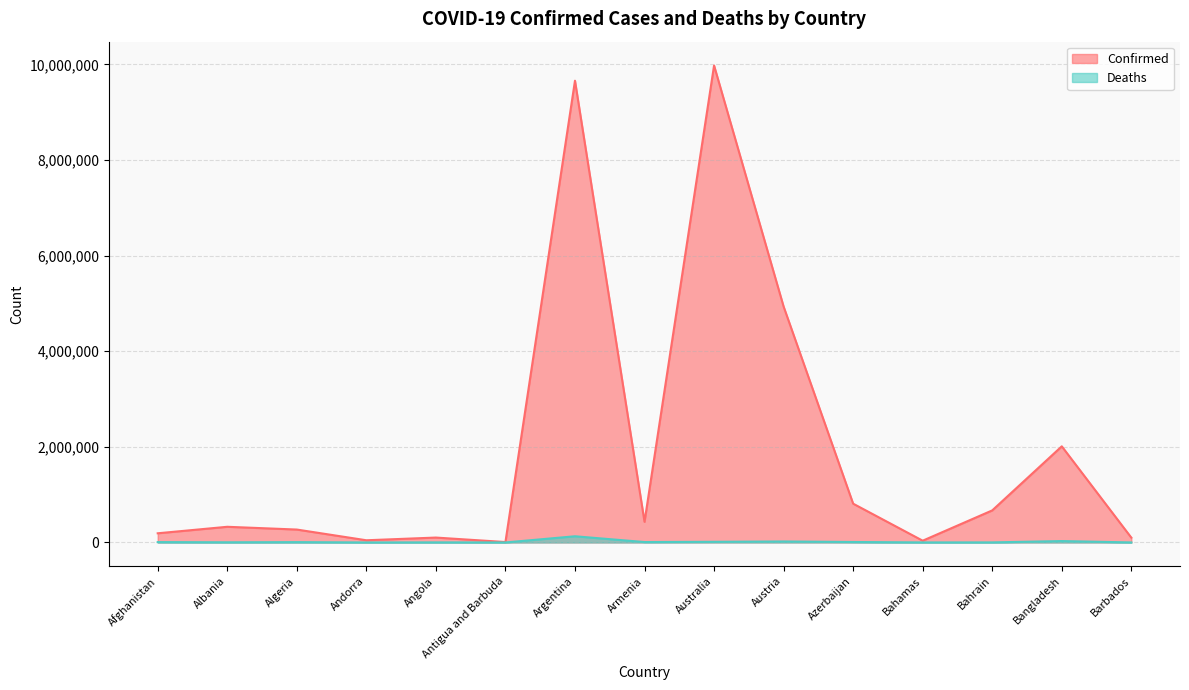

What is the value of the Deaths point at the 6th from the left?

145